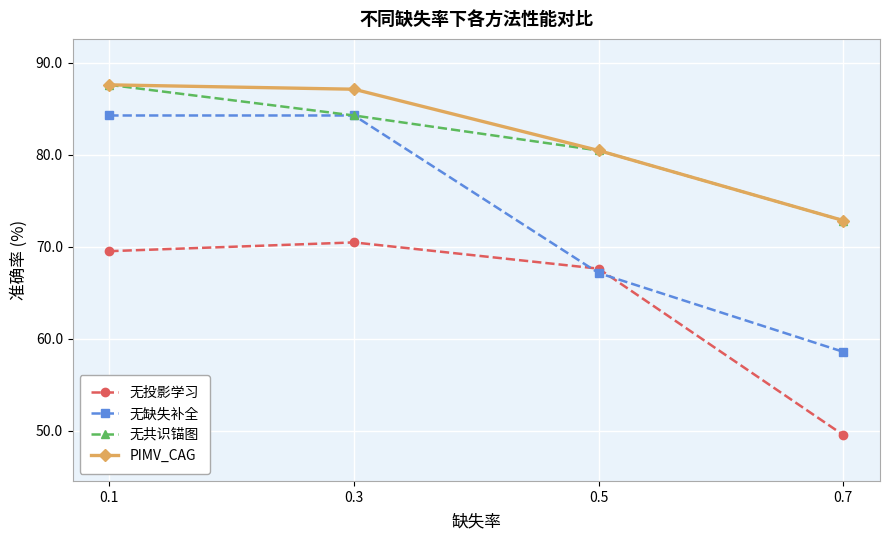

What is the difference between the maximum and minimum values in the PIMV_CAG series?

14.8